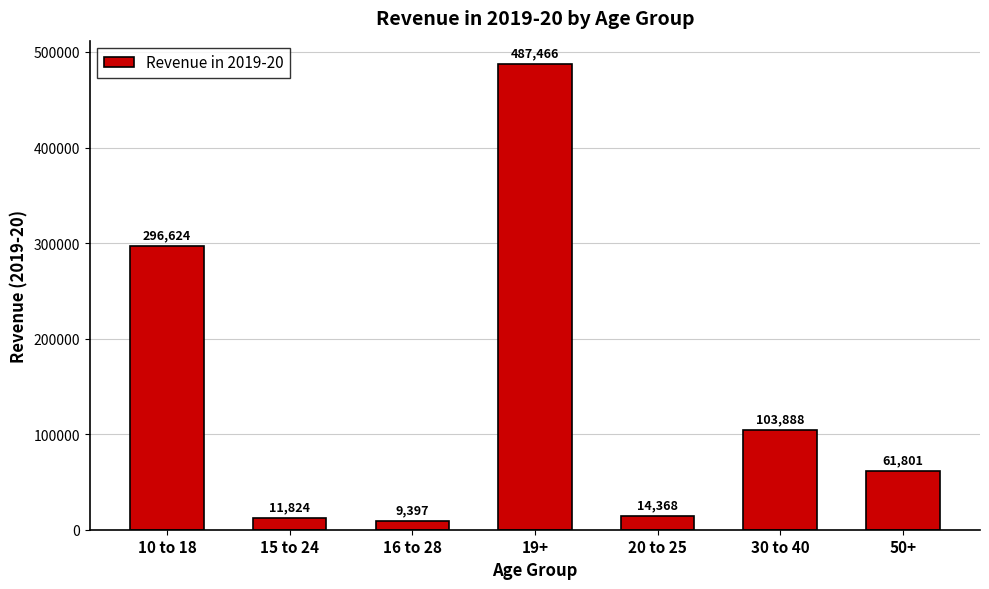

Are the bars grouped side by side (vs. stacked)?

No